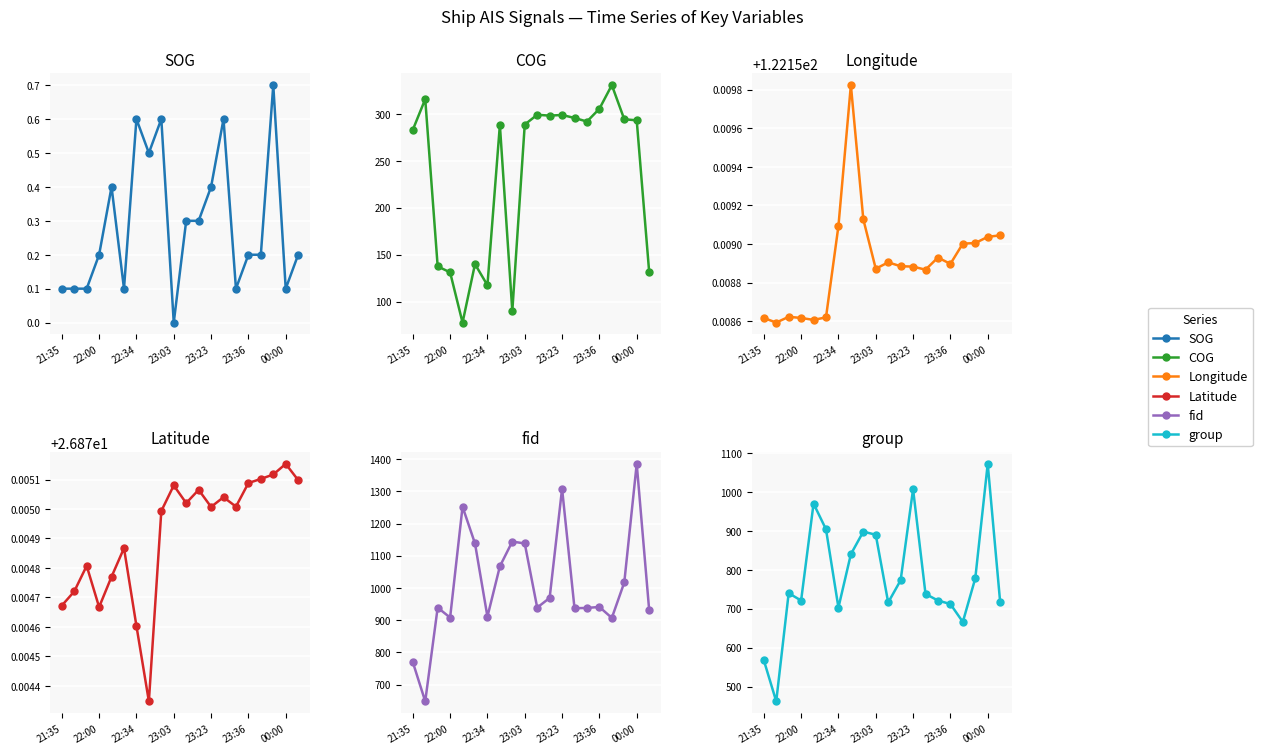

What is the average value of the Longitude series?

122.2